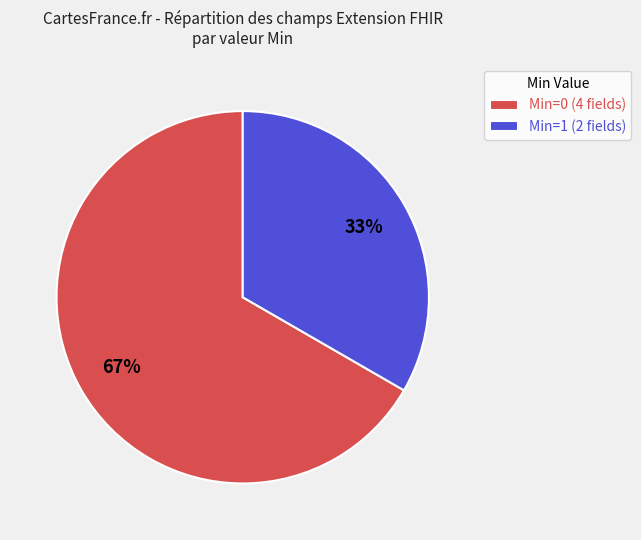

True or false: Min=0 (4 fields) accounts for 67% of the total.

True